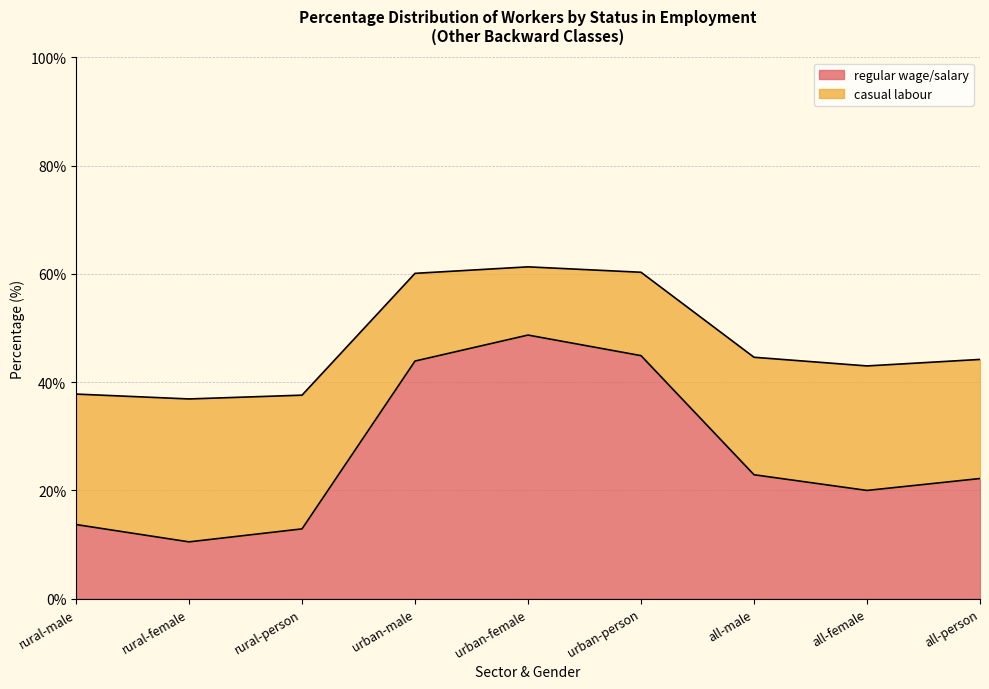

What is the change in value from rural-person to urban-female?

+35.8